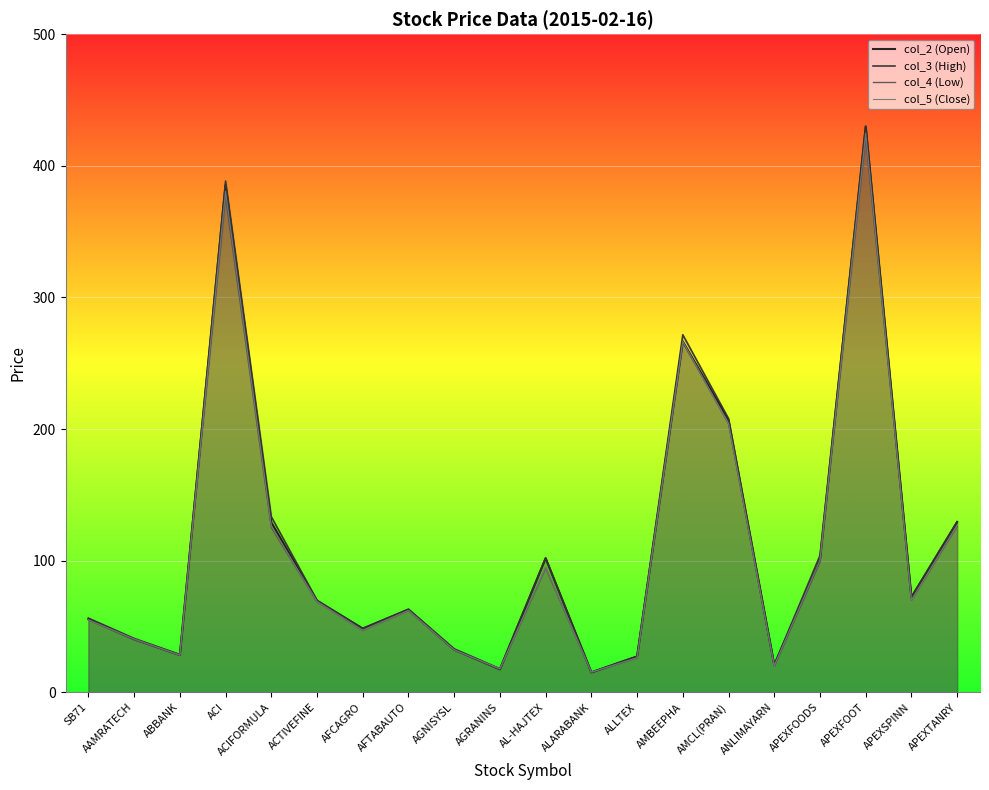

How many lines are shown in the chart?

4